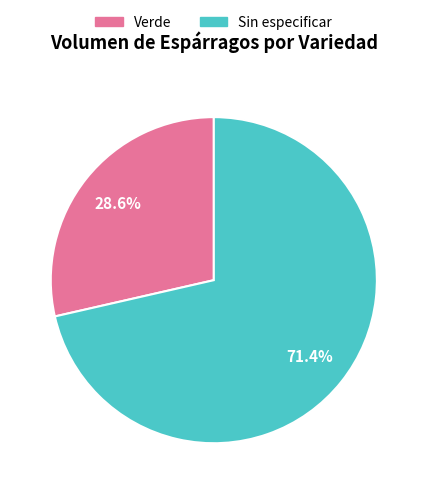

Approximately how many times larger is the value at Verde compared to Sin especificar?

0.4